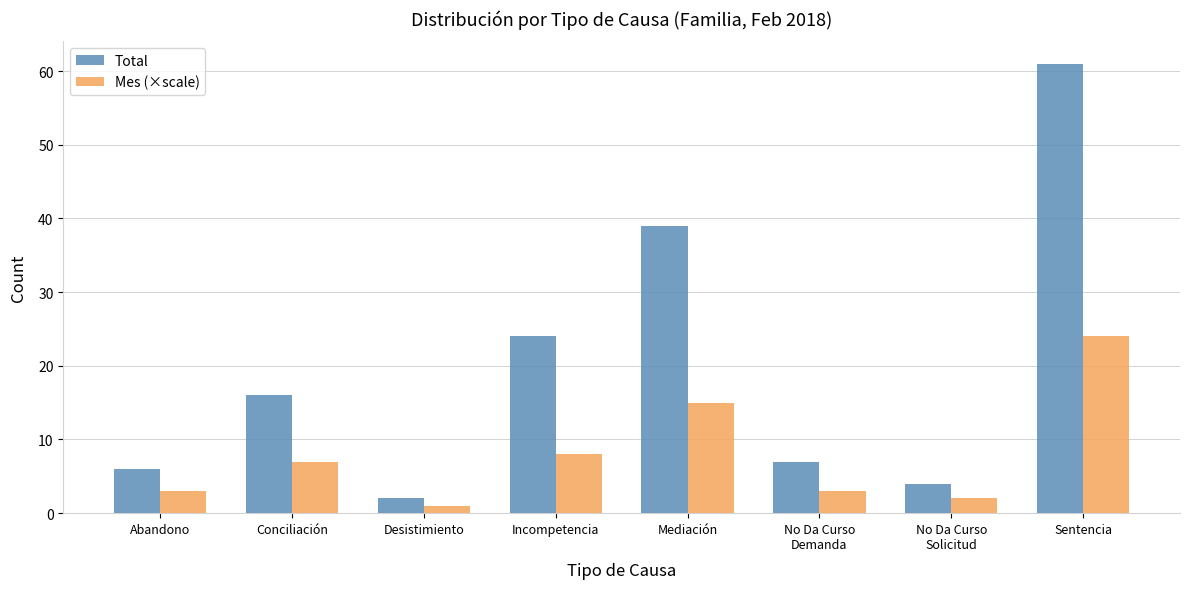

What position from the left is Mediación?

5